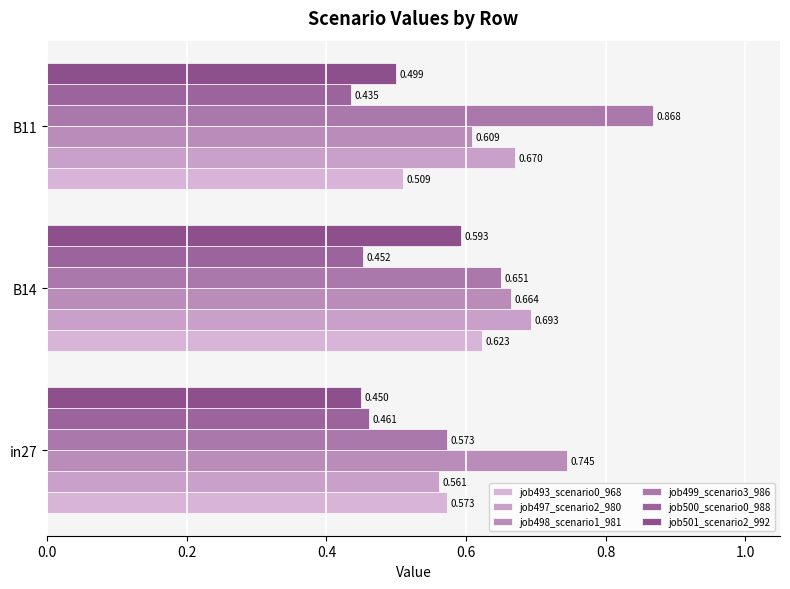

Count the number of data series in this chart.

6